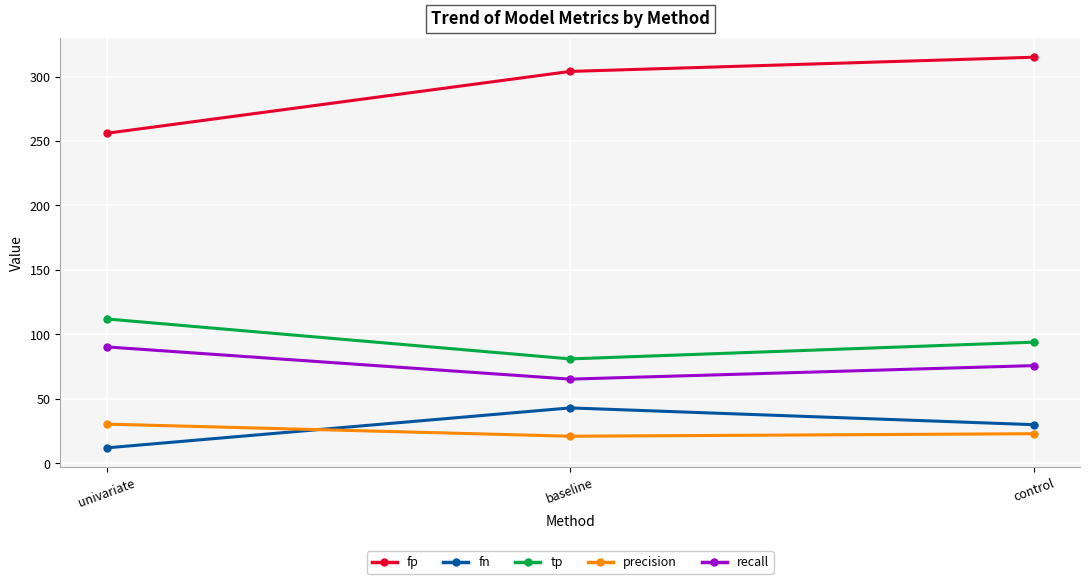

Reading right to left, list all the values displayed in this chart.

fp: 315.0	304.0	256.0
fn: 30.0	43.0	12.0
tp: 94.0	81.0	112.0
precision: 23.0	21.0	30.4
recall: 75.8	65.3	90.3